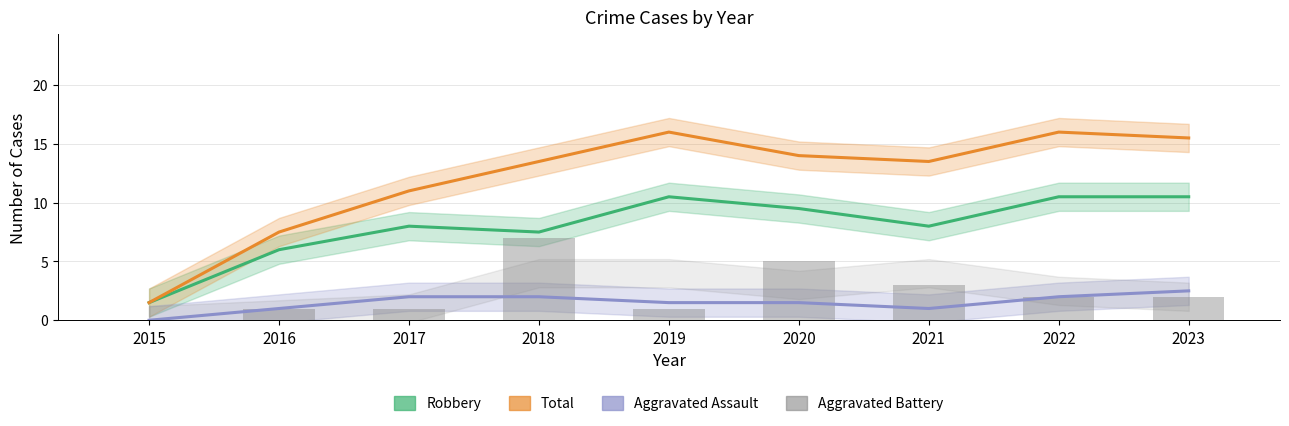

How many groups of bars are there?

9